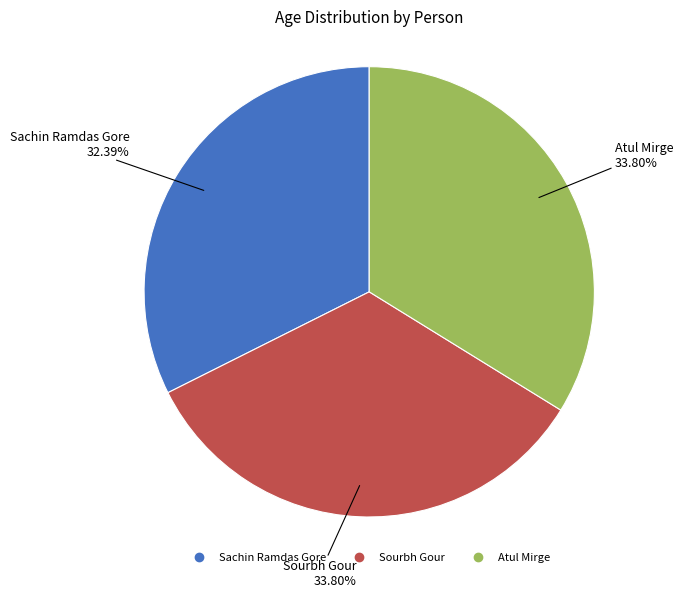

What percentage is the Sourbh Gour slice, to the nearest percent?

34%